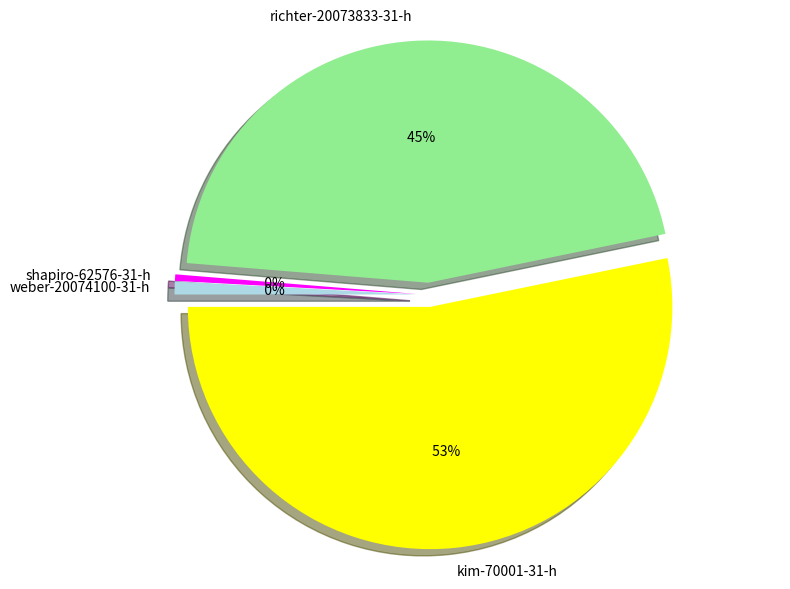

What percentage is the weber-20074100-31-h slice, to the nearest percent?

1%